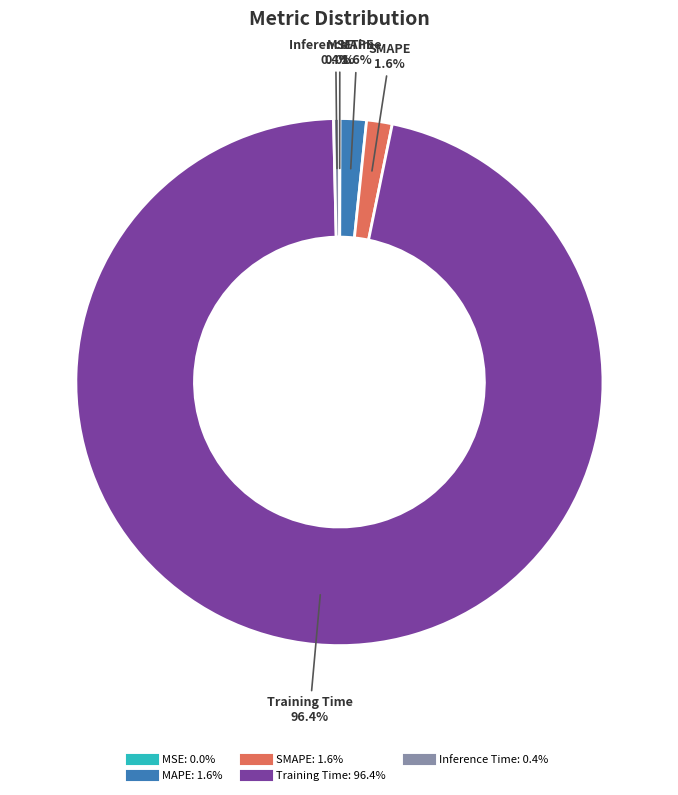

Which slice is the largest?

Training Time